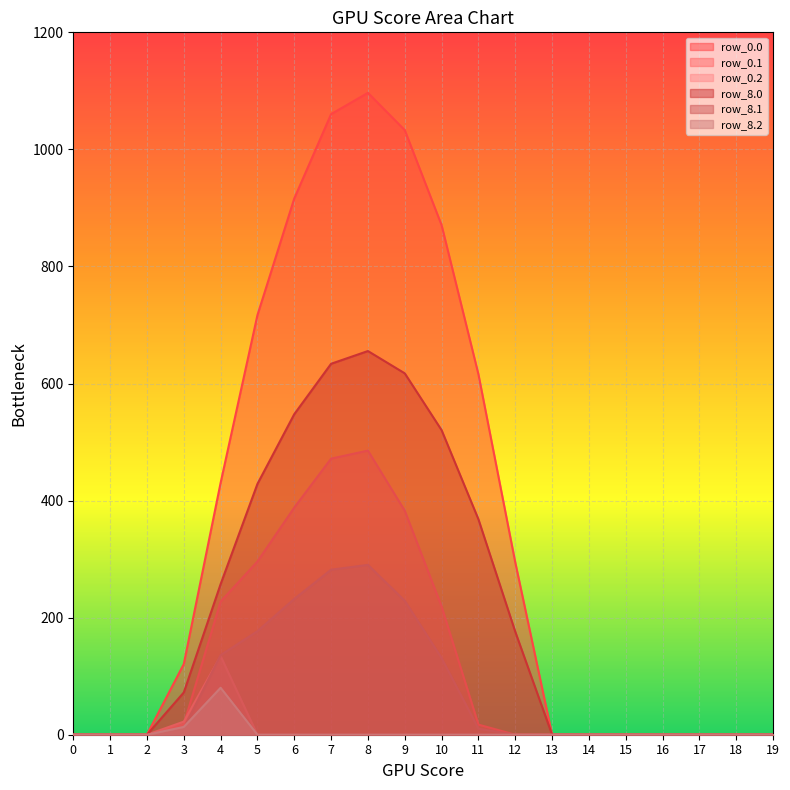

How many series are shown in this chart?

6